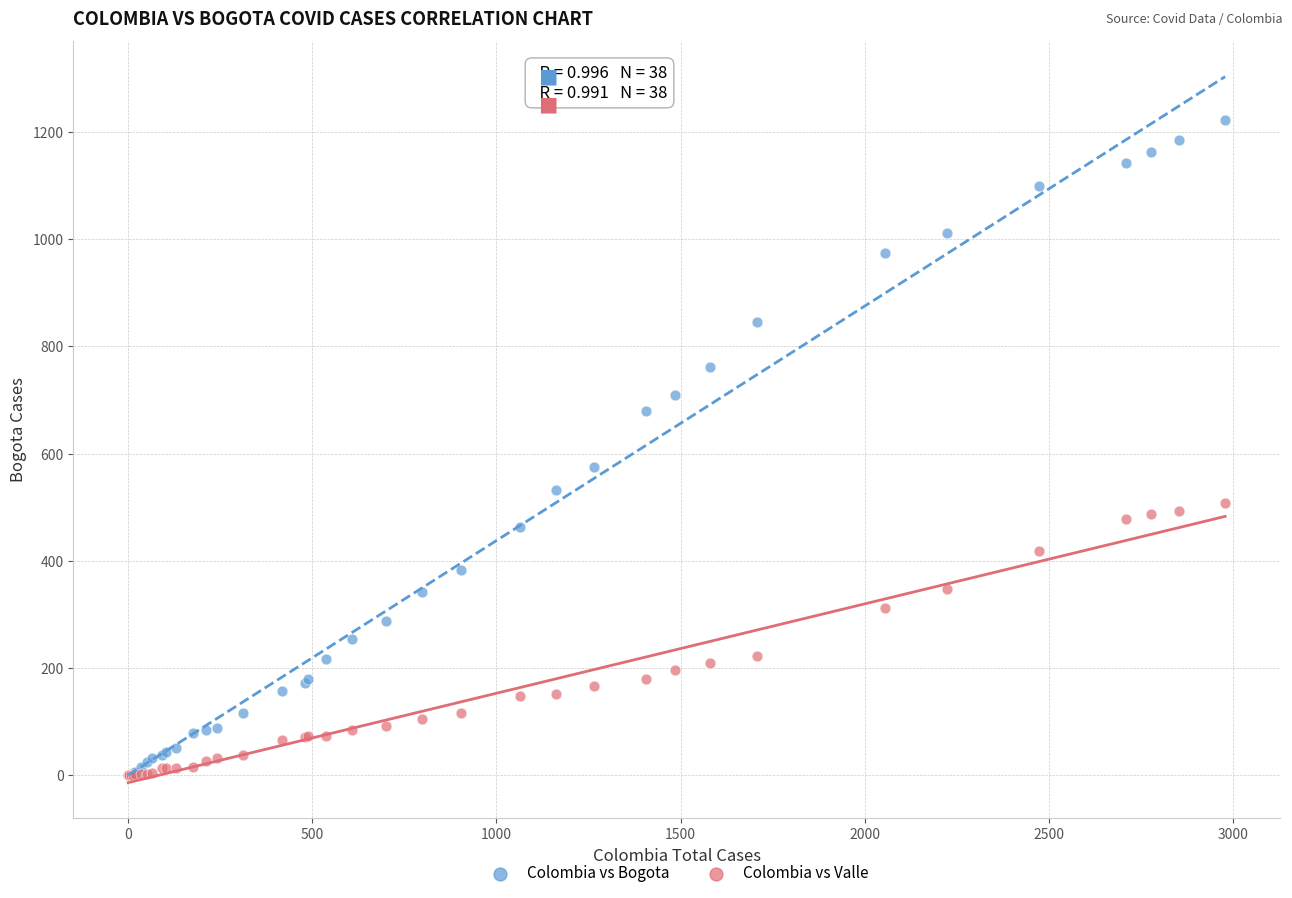

In the Colombia vs Bogota series, what Y value is closest to 611?

576